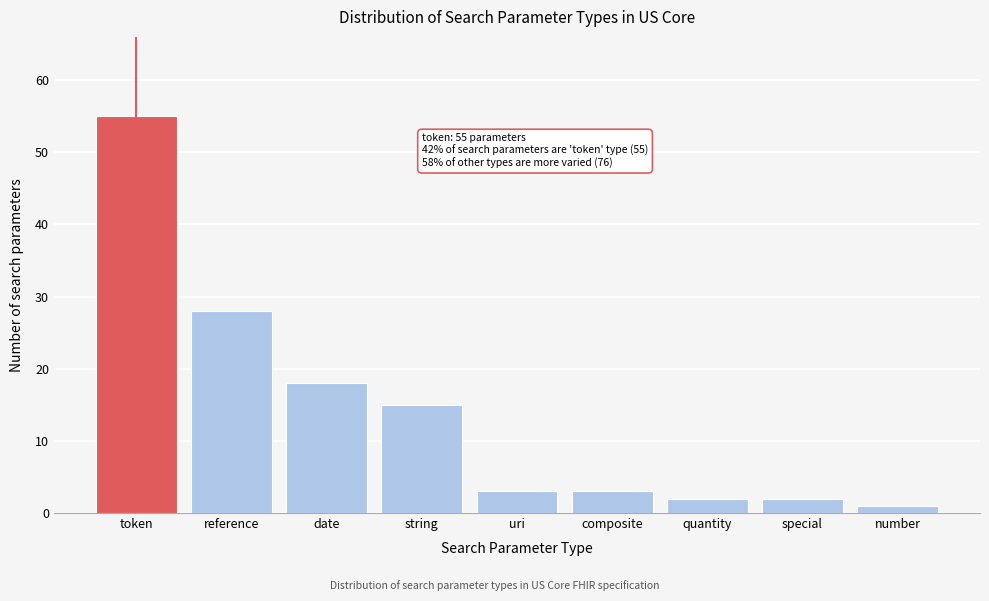

Reading right to left, extract all data points from this chart.

1	2	2	3	3	15	18	28	55